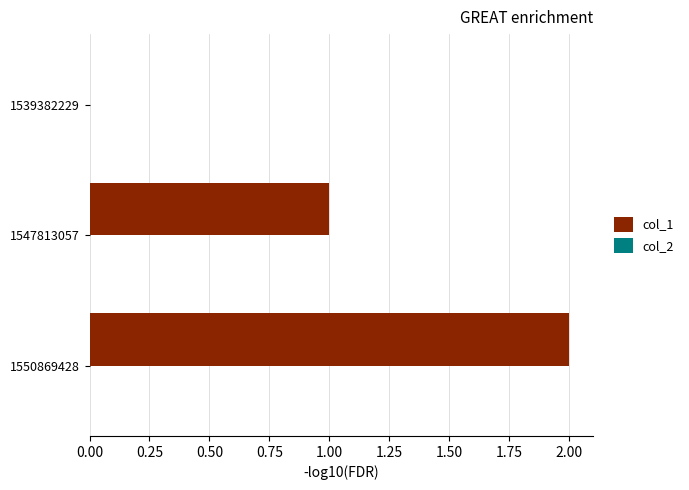

Approximately how many times larger is the value at 1547813057 compared to 1550869428?

0.5